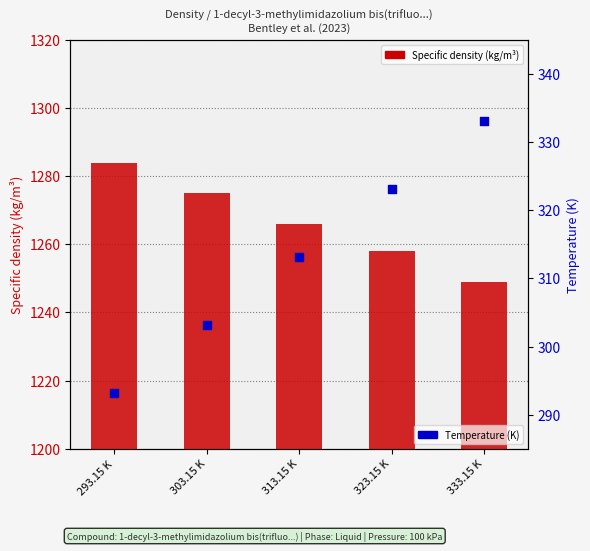

Between 323.15 K and 293.15 K, which is larger?

323.15 K